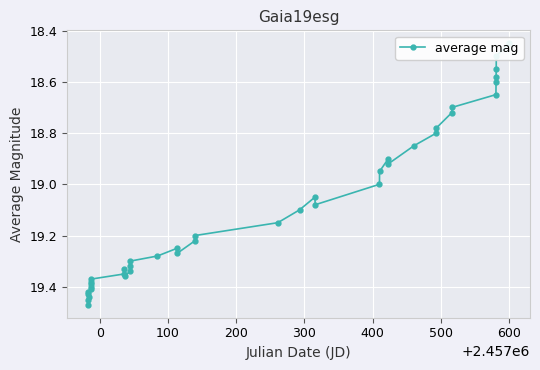

Is this an area chart (filled region under the line)?

No